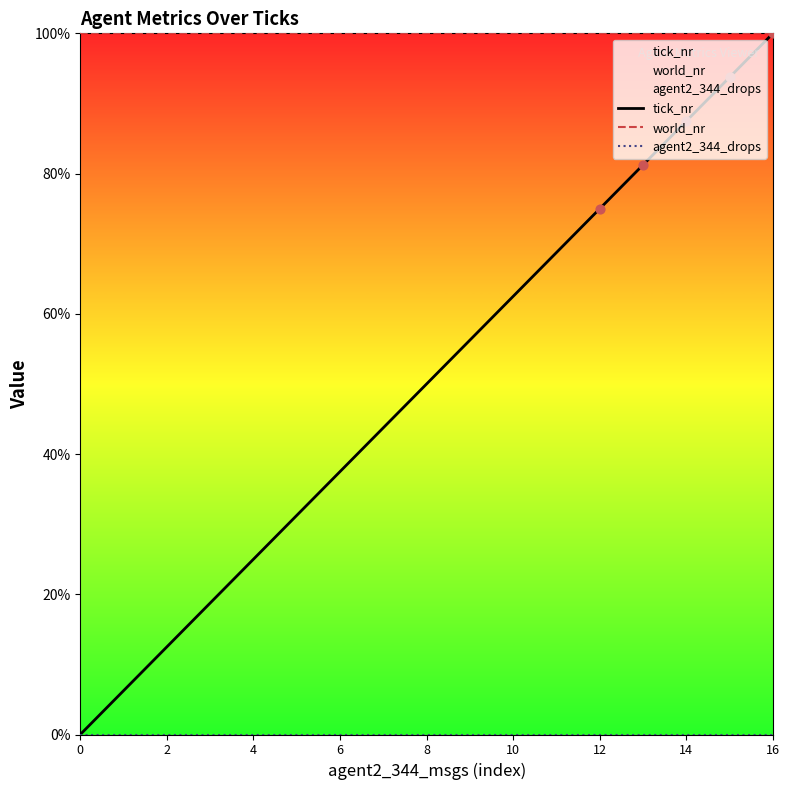

Which series contains the highest Y value?

tick_nr